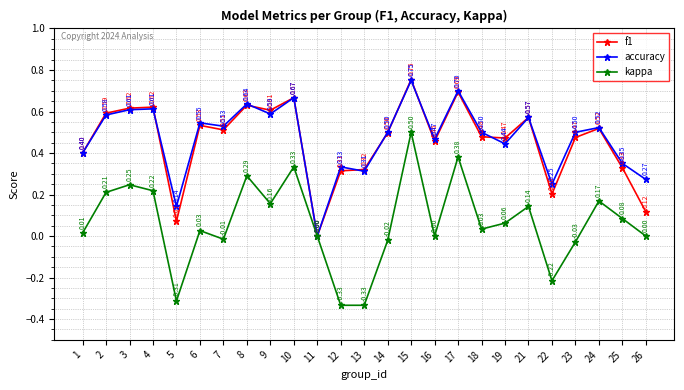

Is the value of kappa at 15 greater than the value of accuracy at 1?

Yes